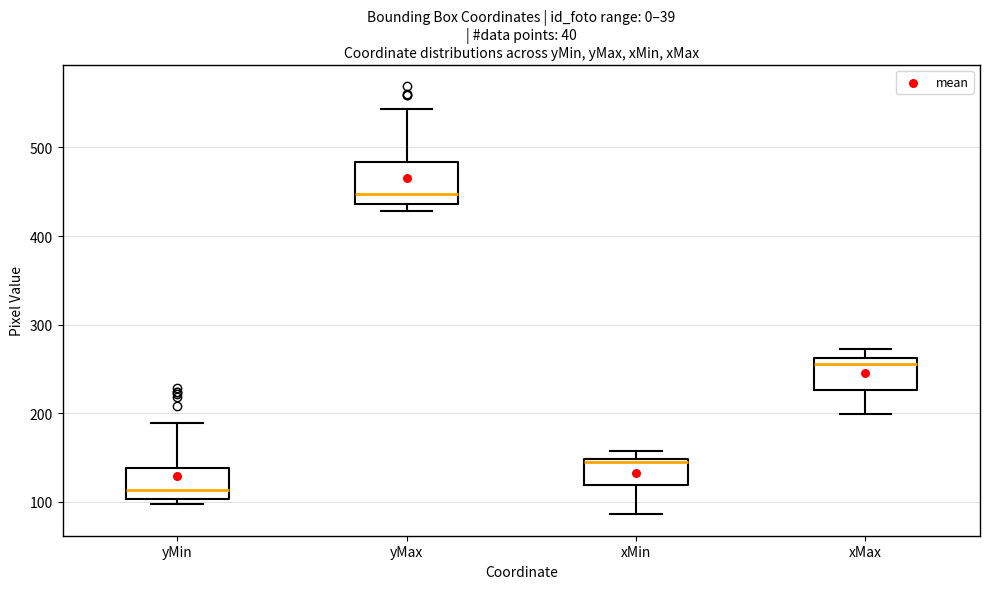

Reading left to right, transcribe this box plot: for each box, give where its median line is, the range the box spans, and where its two whiskers end, as read against the y-axis. The values are not printed on the chart, so give them approximately, as read against the axis.

yMin: median 110, box 100 to 140, whiskers 100 (just below the box's lower edge) to 190
yMax: median 450, box 440 to 480, whiskers 430 to 540
xMin: median 150 (just below the box's upper edge), box 120 to 150, whiskers 90 to 160
xMax: median 260 (just below the box's upper edge), box 230 to 260, whiskers 200 to 270